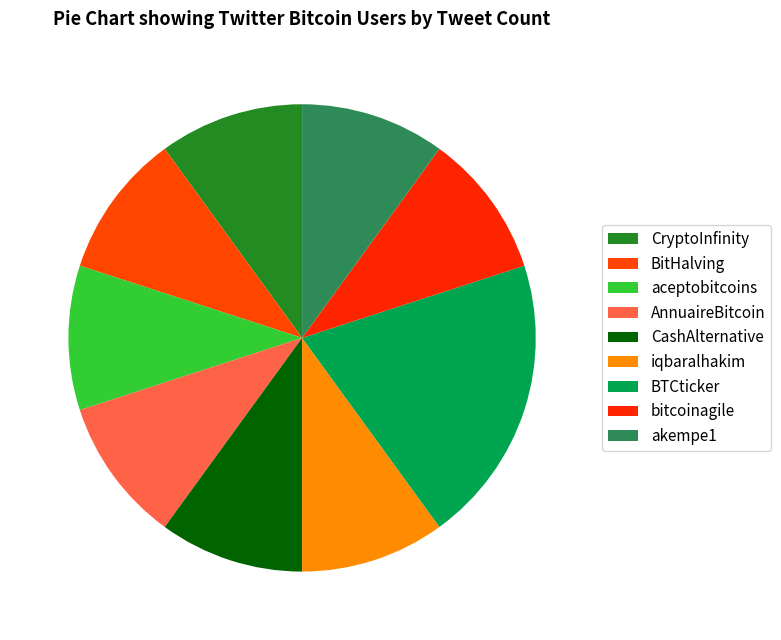

To the nearest percent, what percentage of the pie is akempe1?

10%